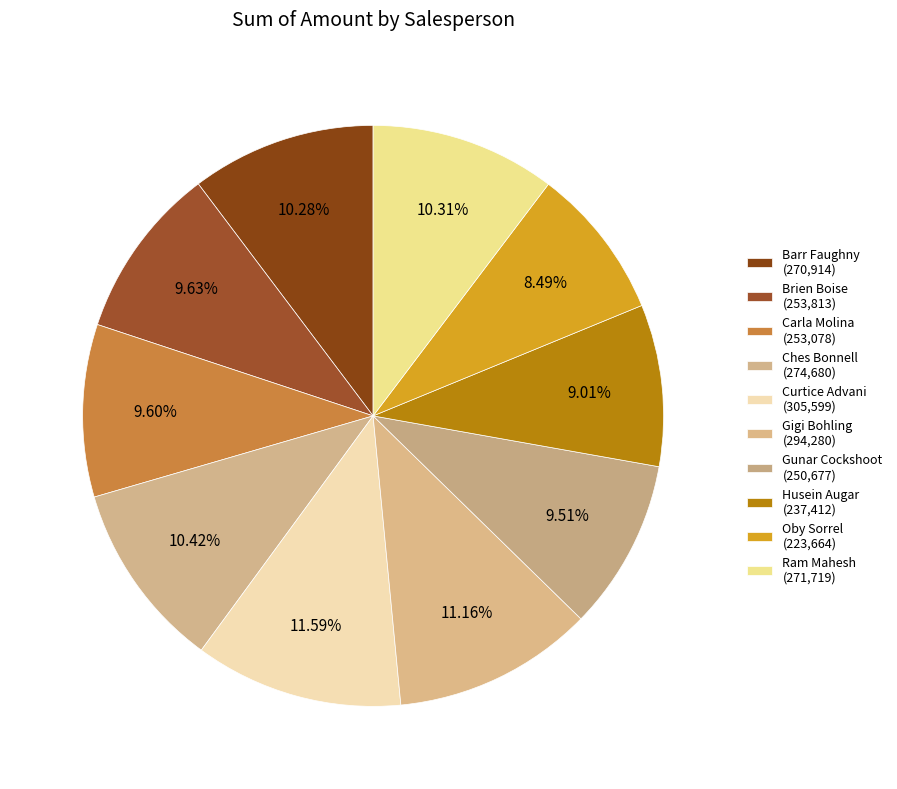

True or false: Brien Boise accounts for 15% of the total.

False